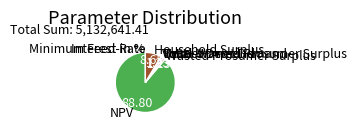

True or false: Household Surplus accounts for 1% of the total.

False